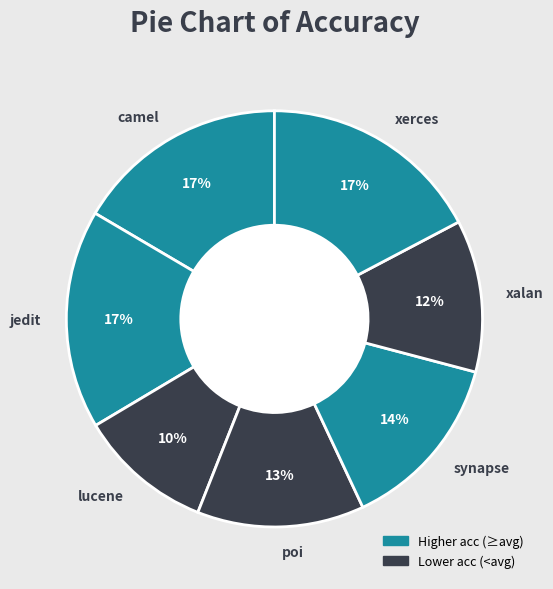

Is the sum of synapse and camel greater than half?

No